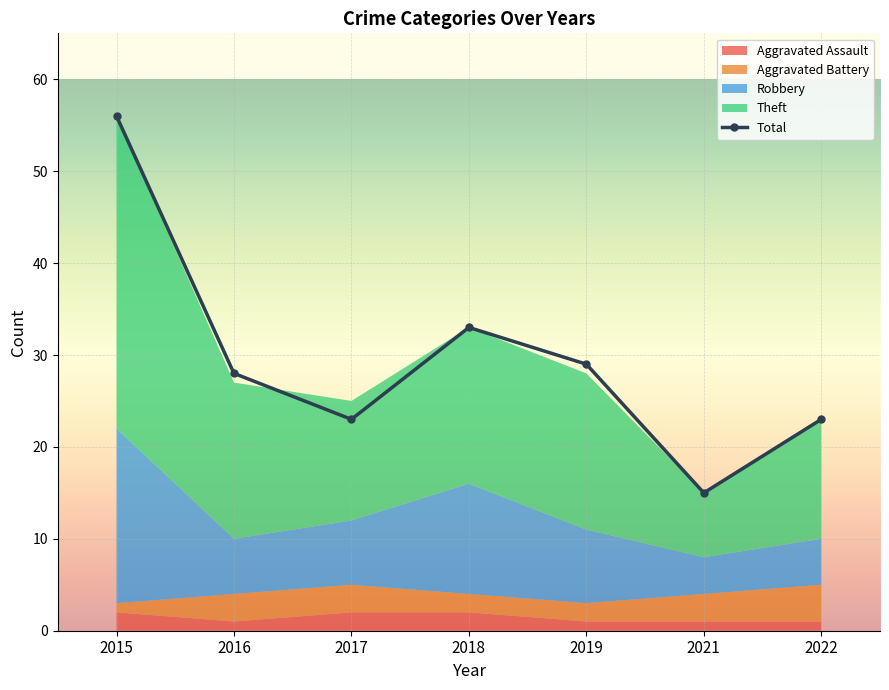

What is the difference between the highest and lowest values at 2021?

14